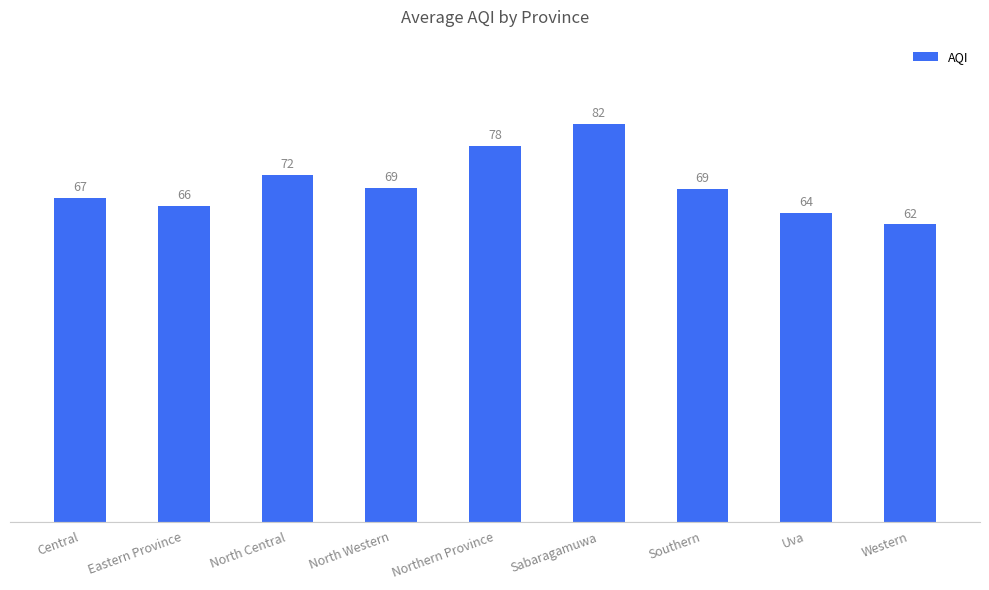

What is the label of the 9th bar from the right?

Central